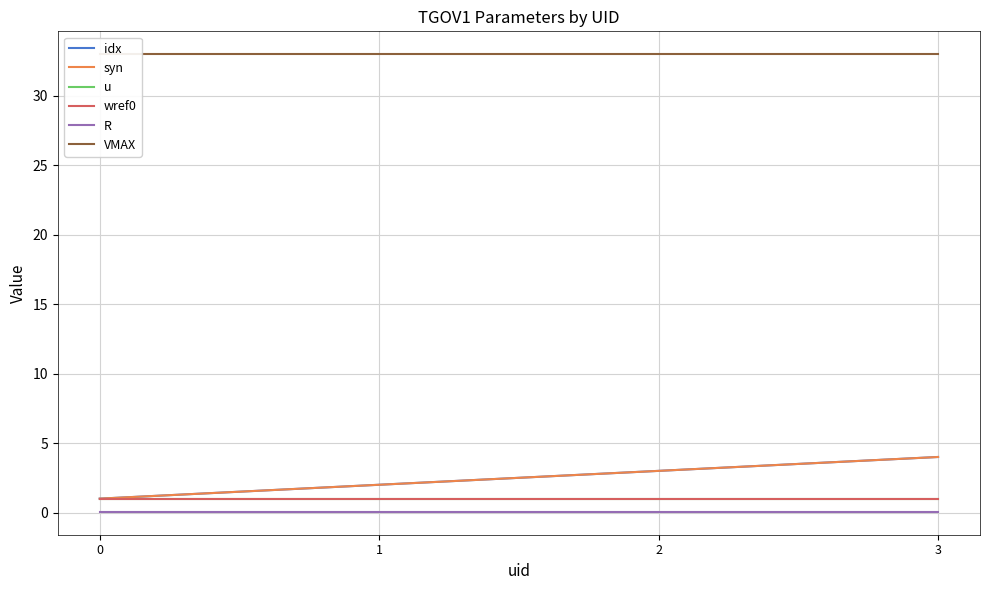

True or false: u has more than 1 points higher than both neighbors.

False